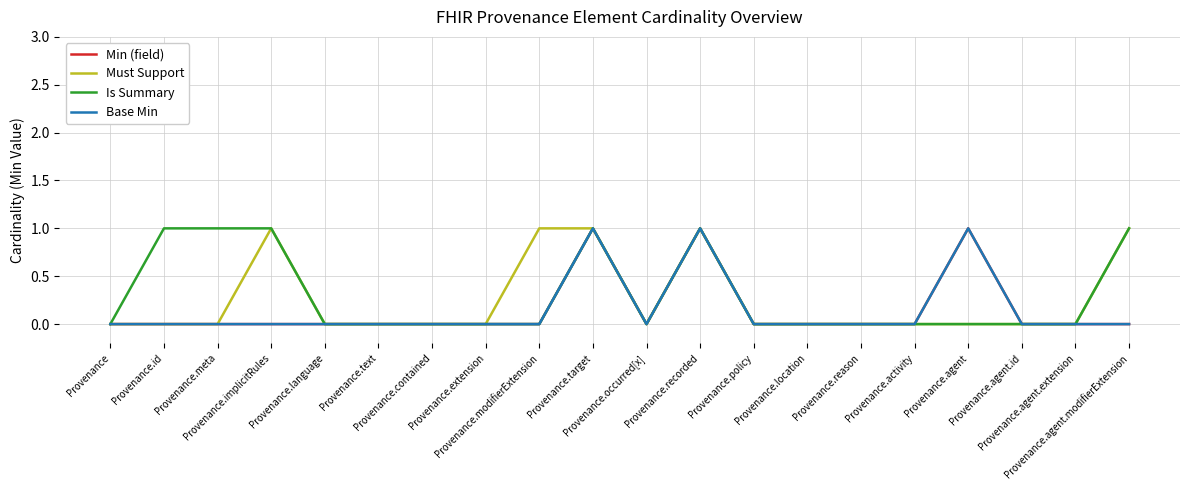

Does the chart have visible grid lines?

Yes